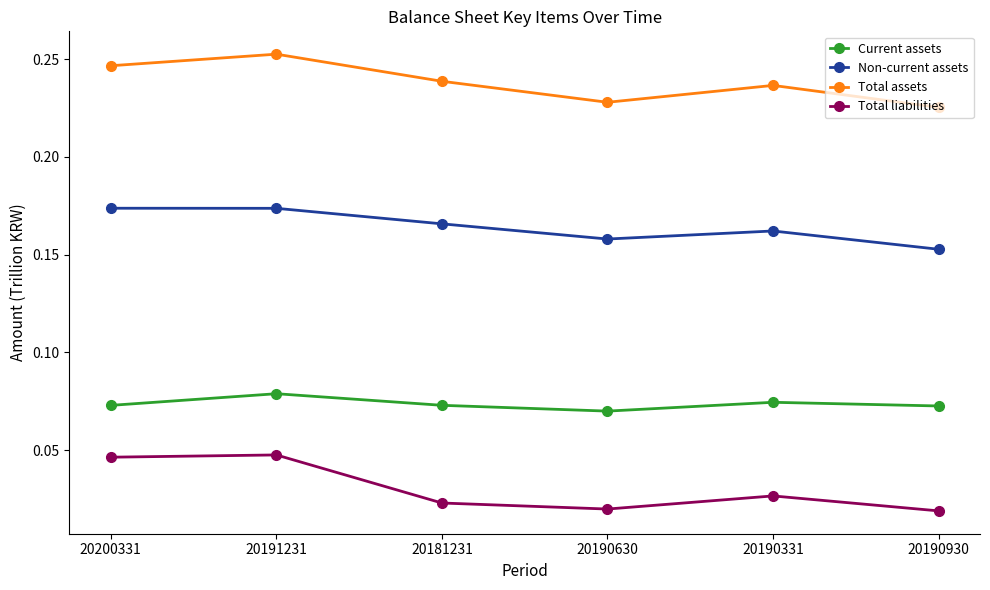

Is it true that Current assets equals 0.0 at 20190331?

False